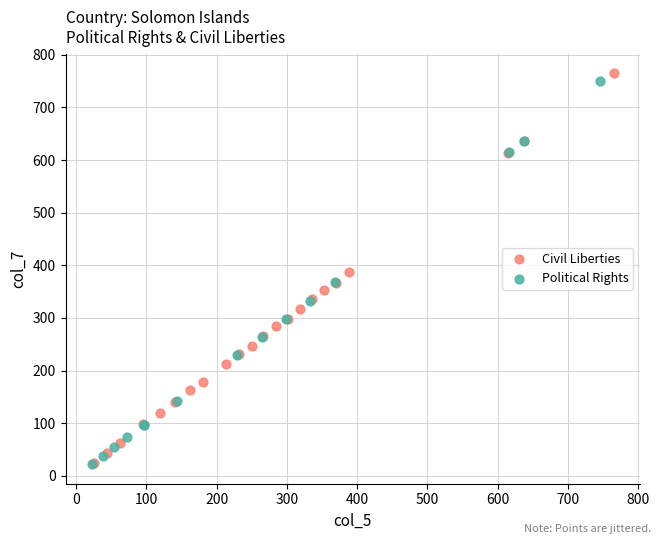

What are all the series names shown in the legend?

Civil Liberties, Political Rights